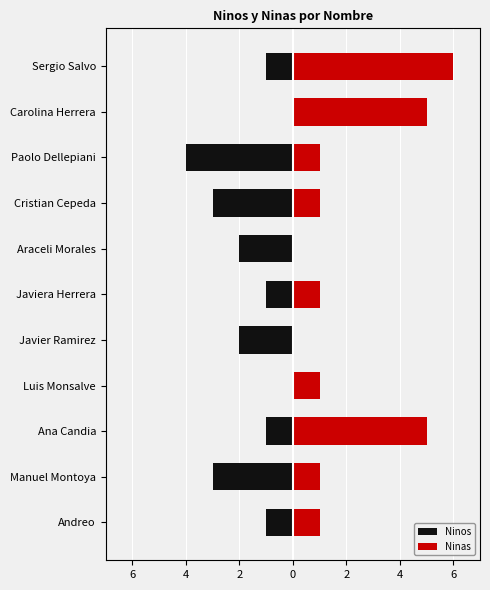

How many bars are there in each group?

2